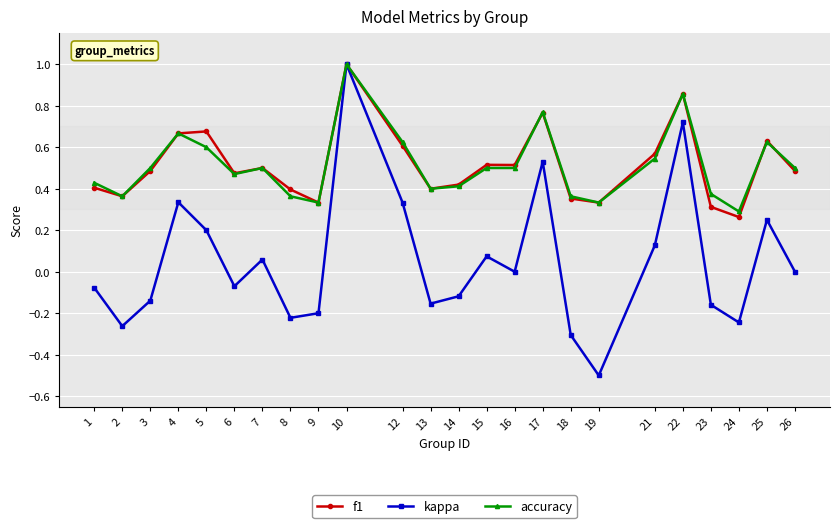

Where is the first local maximum for accuracy?

4